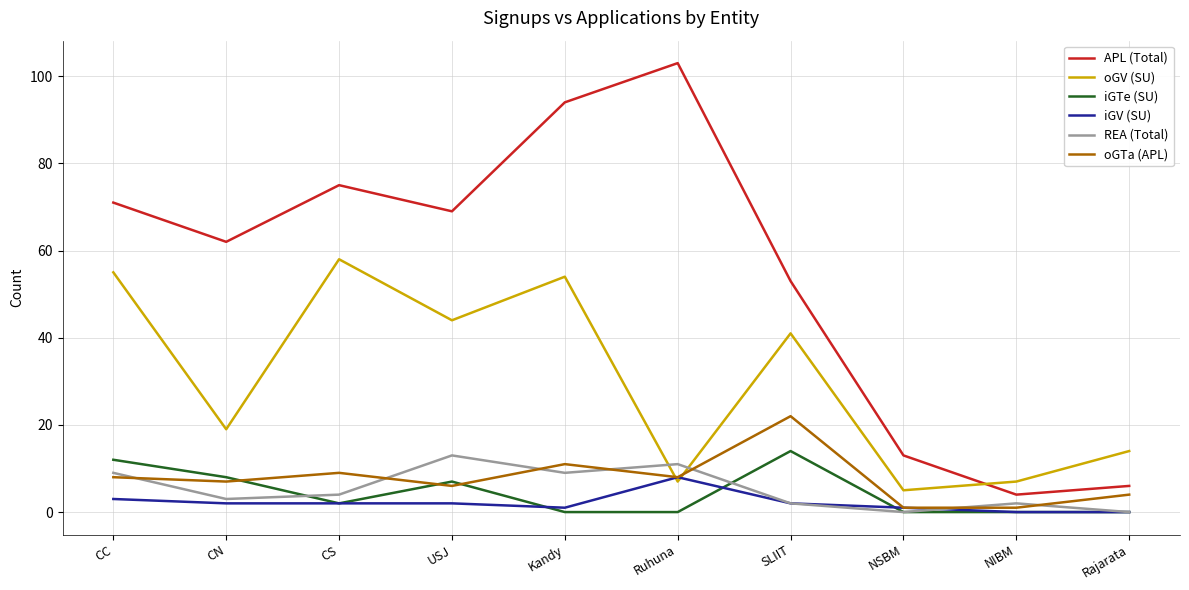

What are all the series names shown in the legend?

APL (Total), oGV (SU), iGTe (SU), iGV (SU), REA (Total), oGTa (APL)